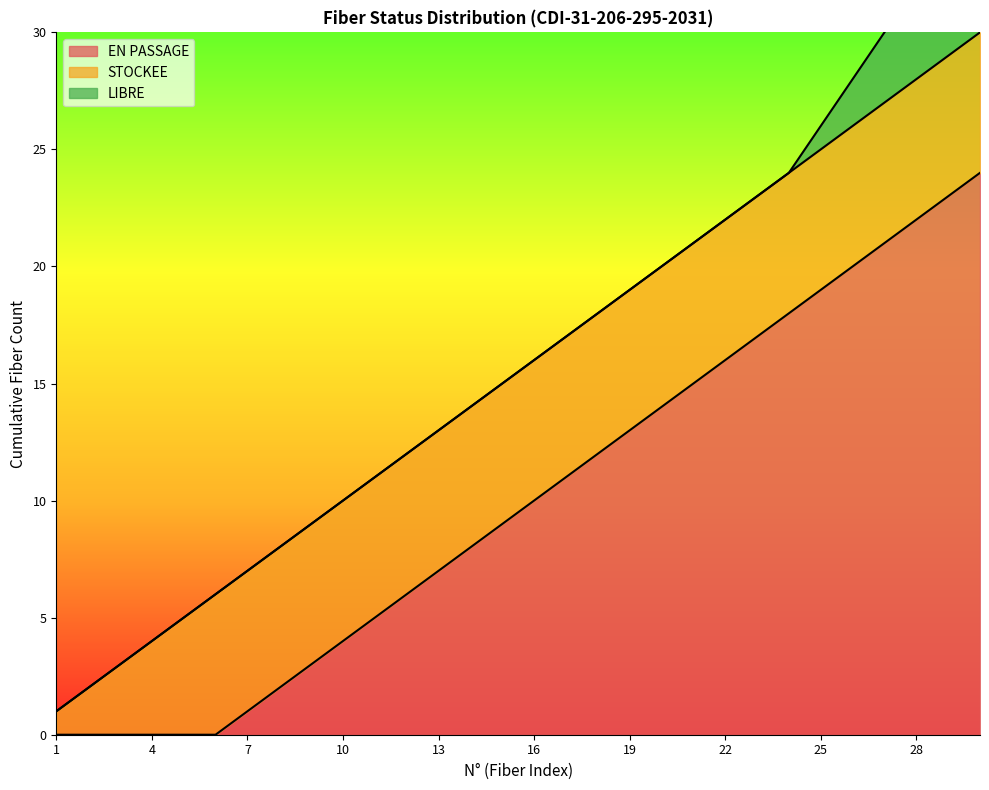

True or false: EN PASSAGE and LIBRE intersect in this chart.

False